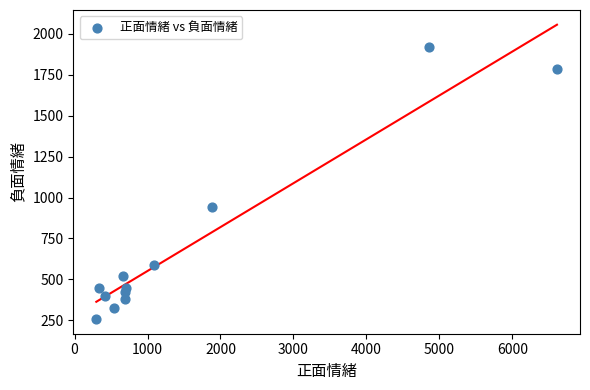

What is the range of Y values (max minus min)?

1660